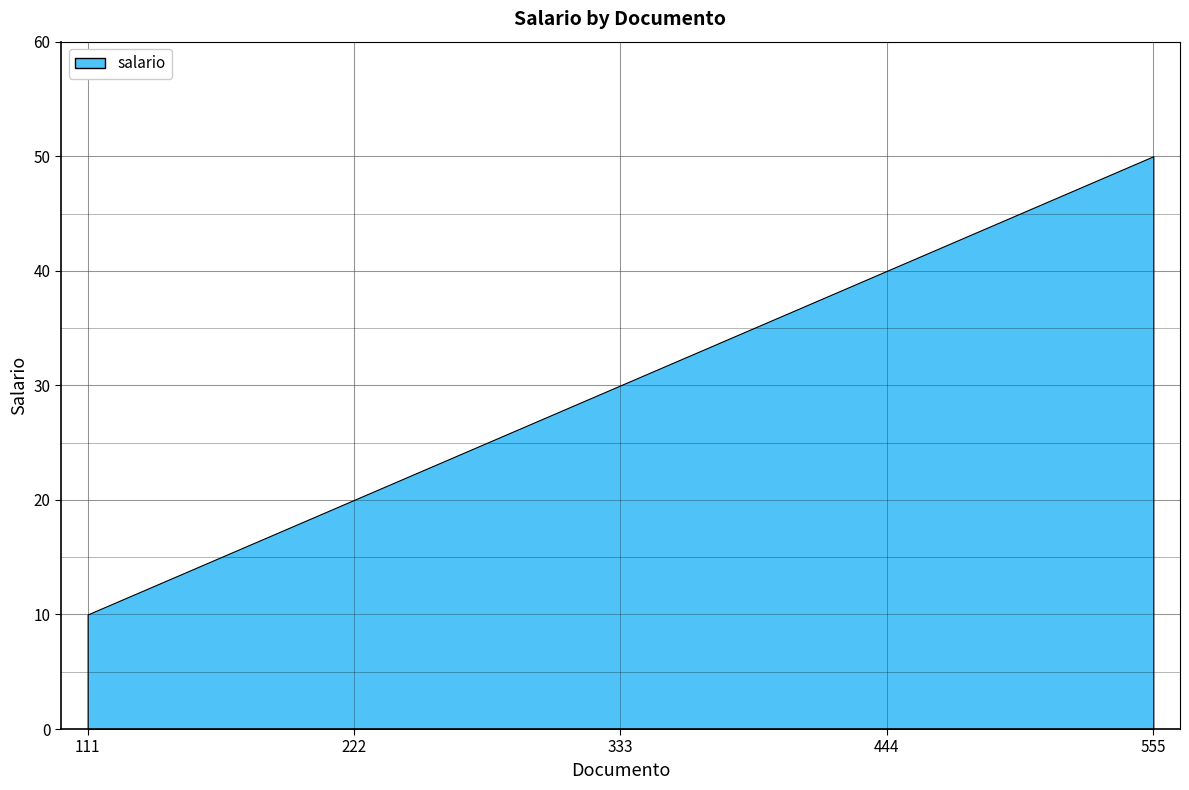

How many lines are shown in the chart?

1